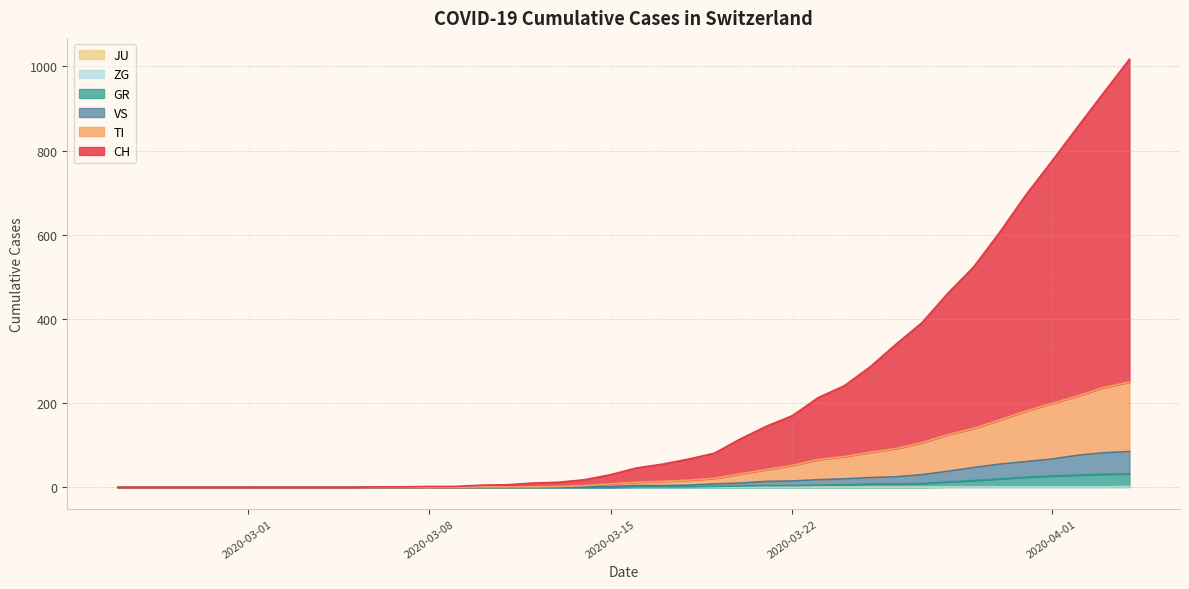

True or false: VS has more than 0 interior local peaks.

False